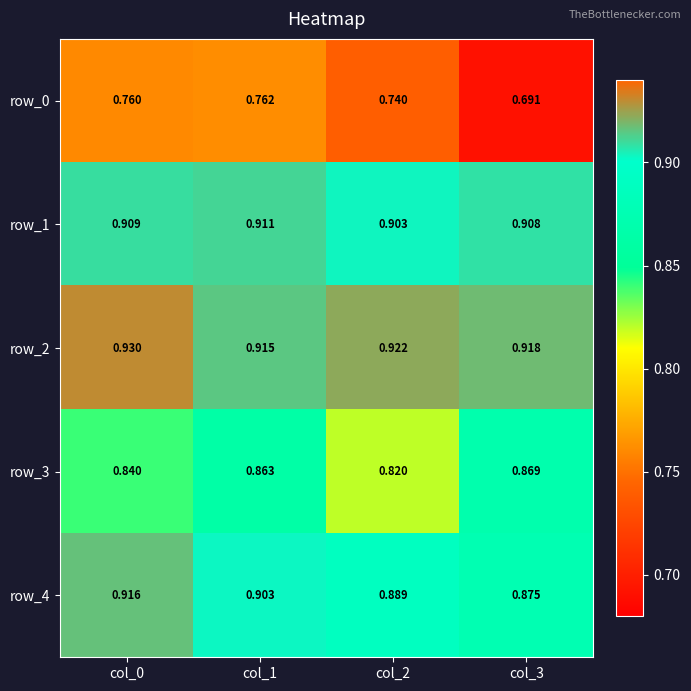

Reading left to right, extract all data points from this chart.

row_0: 0.8	0.8	0.7	0.7
row_1: 0.9	0.9	0.9	0.9
row_2: 0.9	0.9	0.9	0.9
row_3: 0.8	0.9	0.8	0.9
row_4: 0.9	0.9	0.9	0.9